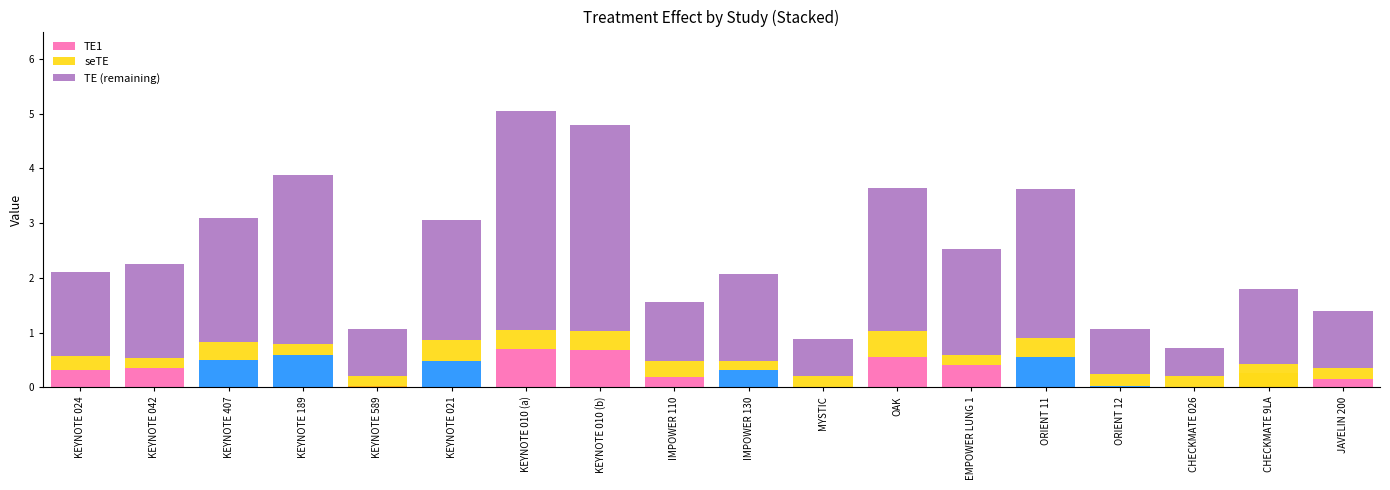

How many series are shown in this chart?

3